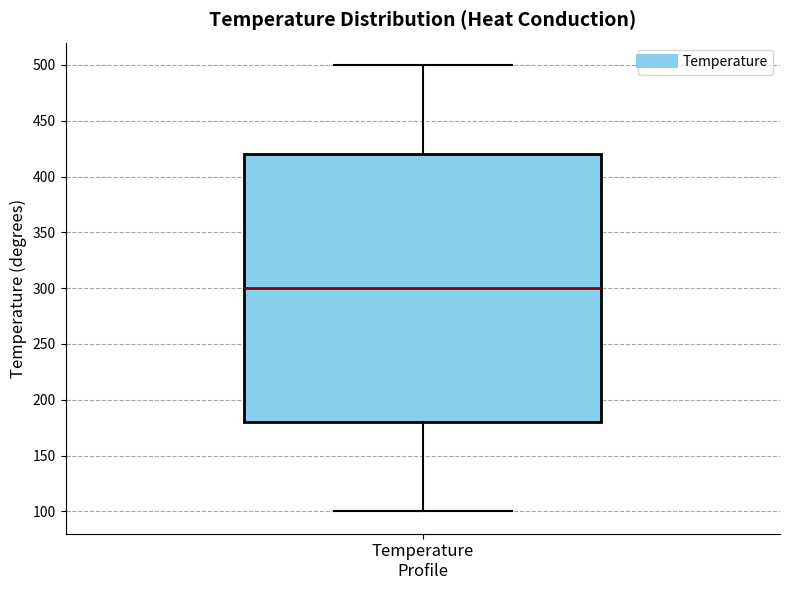

Where does the upper whisker of the box for Temperature Profile end on the y-axis? The values are not printed on the chart, so give them approximately, as read against the axis.

500